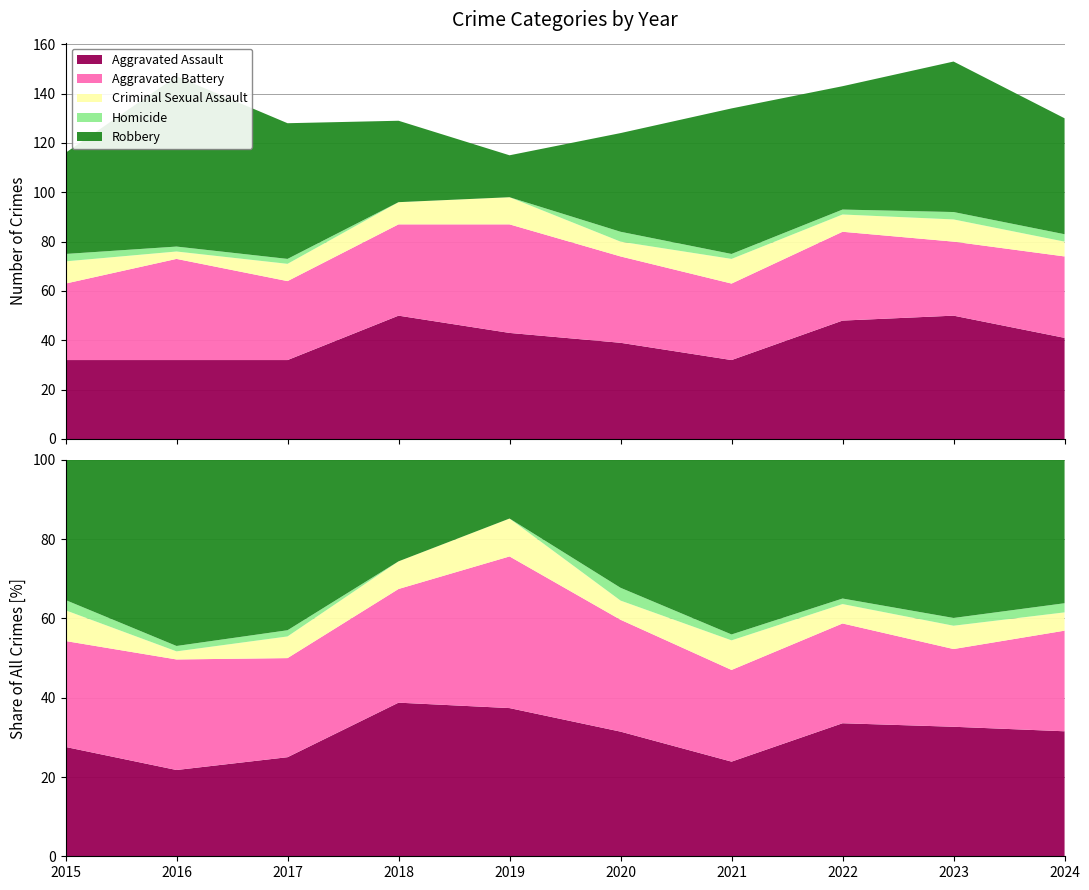

Reading left to right, what are all the values shown in this chart?

Aggravated Assault: 32	32	32	50	43	39	32	48	50	41
Aggravated Battery: 31	41	32	37	44	35	31	36	30	33
Criminal Sexual Assault: 9	3	7	9	11	6	10	7	9	6
Homicide: 3	2	2	0	0	4	2	2	3	3
Robbery: 41	69	55	33	17	40	59	50	61	47